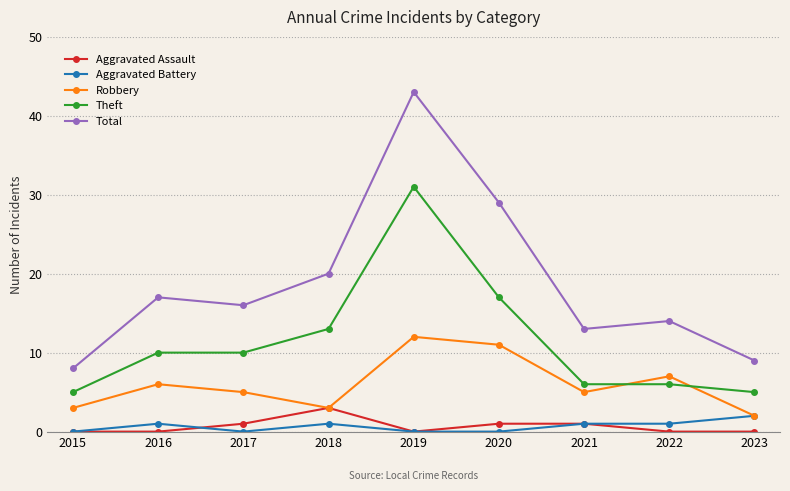

What is the difference between the highest and lowest values at 2018?

19